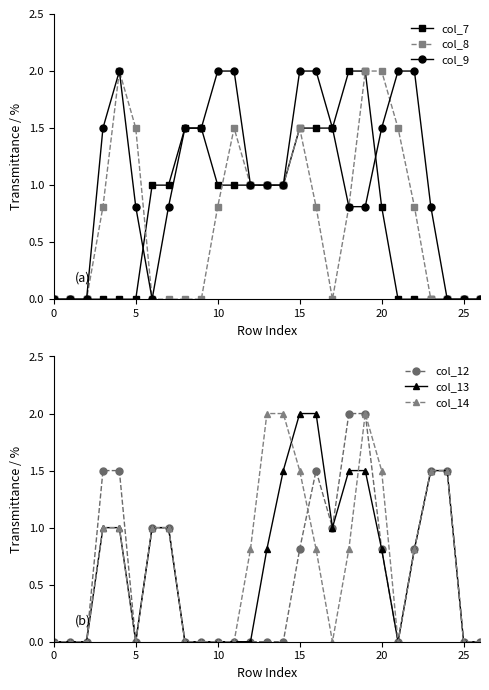

True or false: col_8 and col_13 intersect in this chart.

True